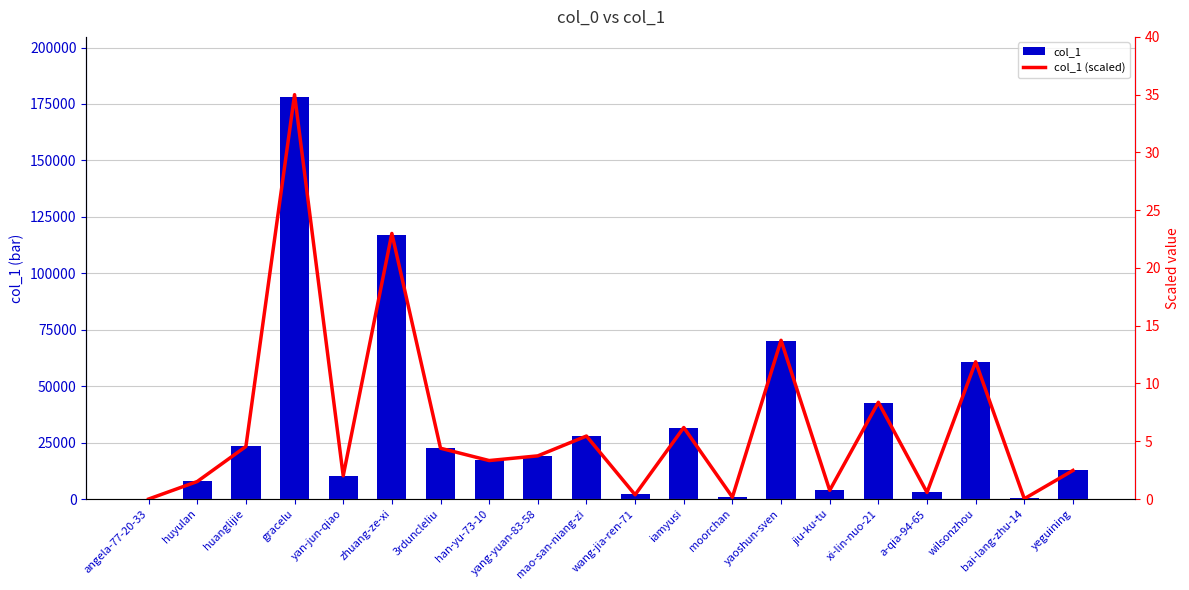

What is the label of the 20th bar from the left?

yeguining